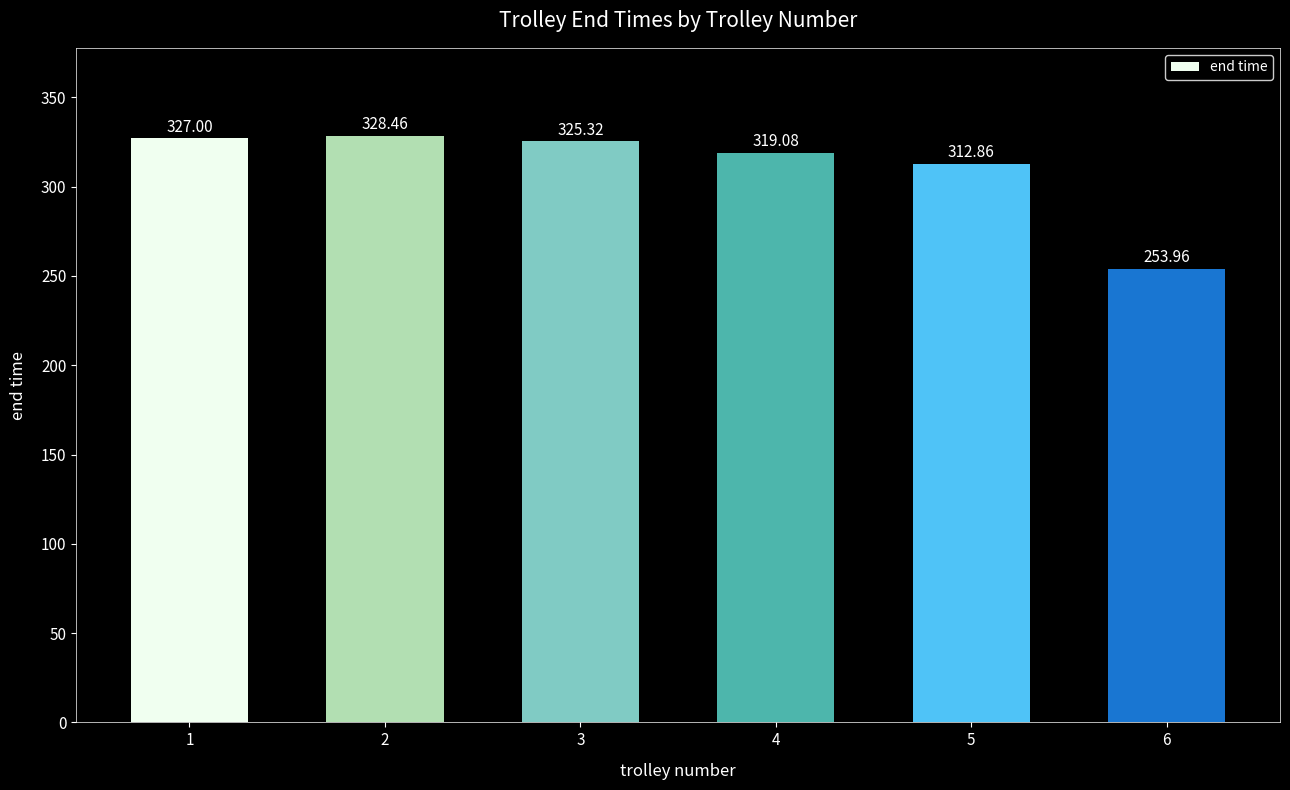

At which label does the data first exceed 325?

1